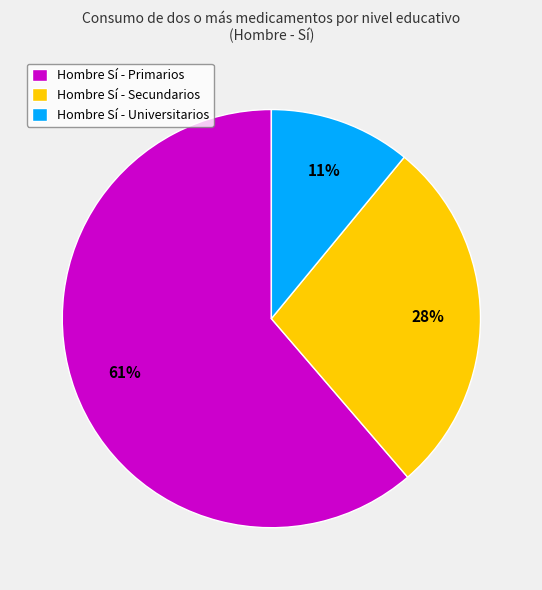

Does any single category account for the majority?

Yes